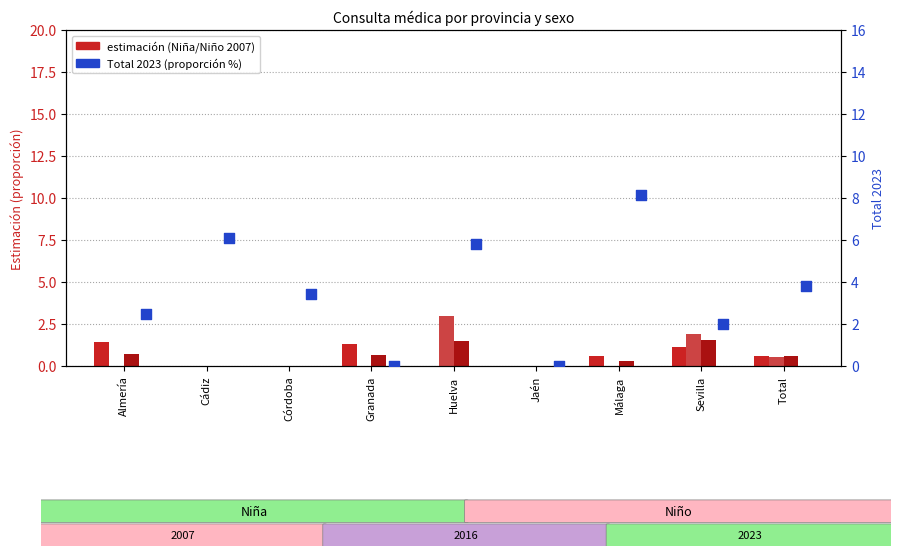

Which series has the largest total across all categories?

Total 2023